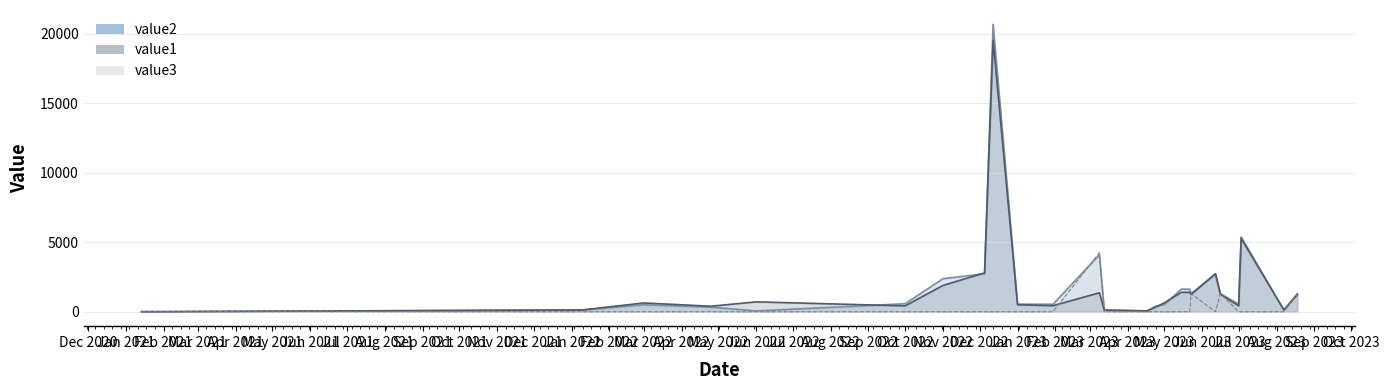

What is the difference between the highest and lowest values at Oct 2022?

580.0